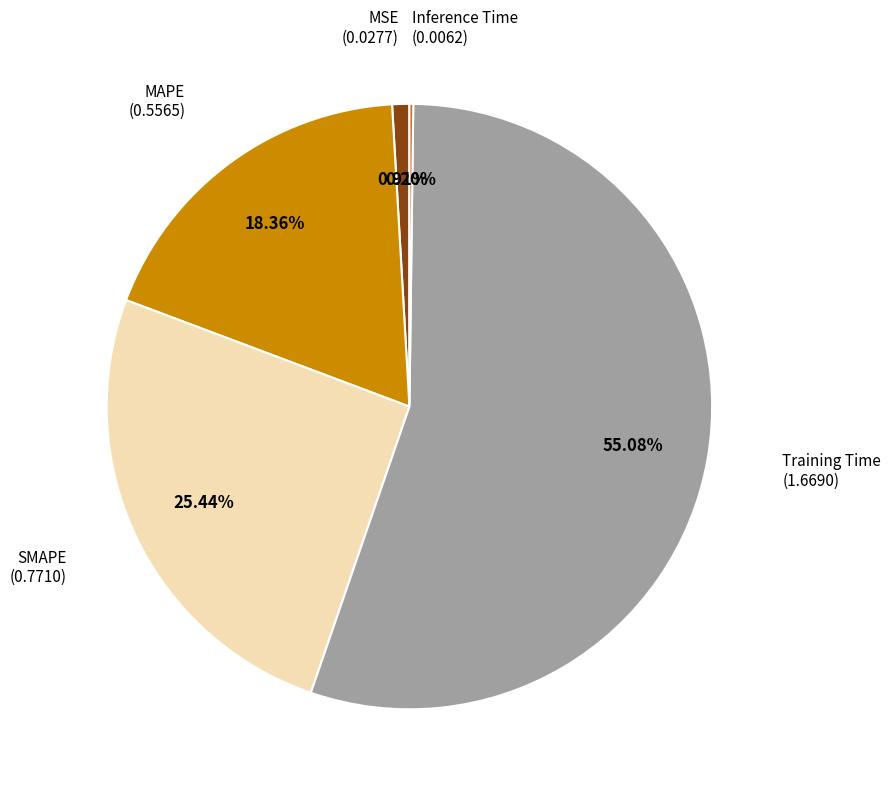

Is there any slice that represents more than half of the pie?

Yes